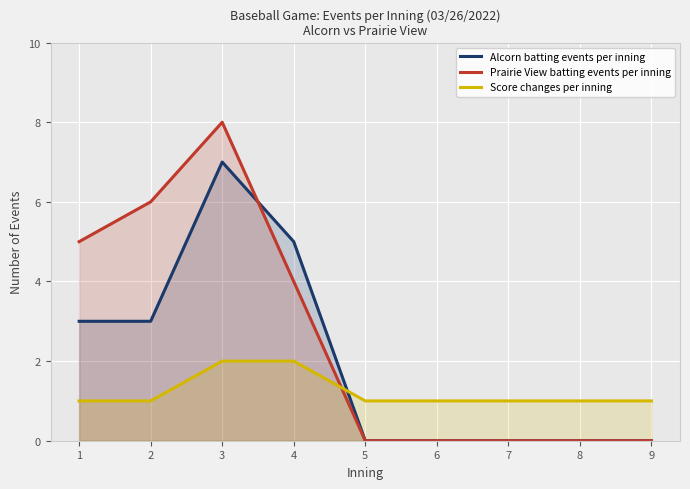

What is the average value of the Score changes per inning series?

1